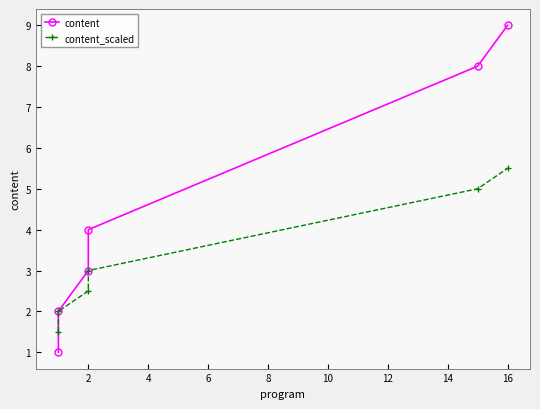

How many data points in content are above 4?

2